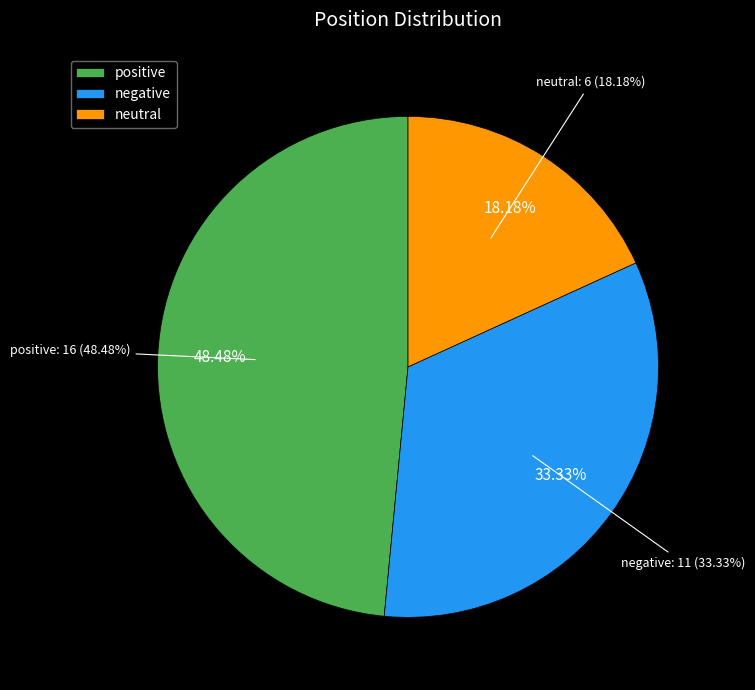

To the nearest percent, what portion does negative represent?

33%